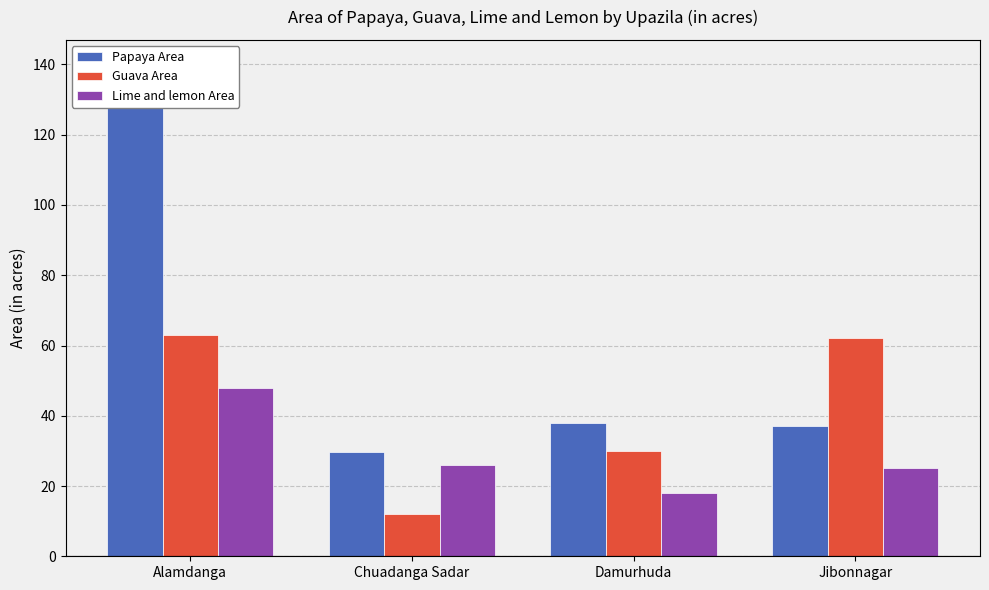

How many data points in Lime and lemon Area are less than 25?

1